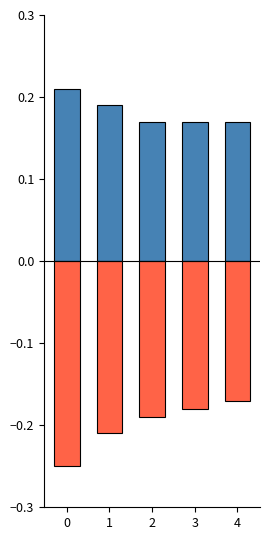

What are all the series names shown in the legend?

col_0_positive, col_0_negative